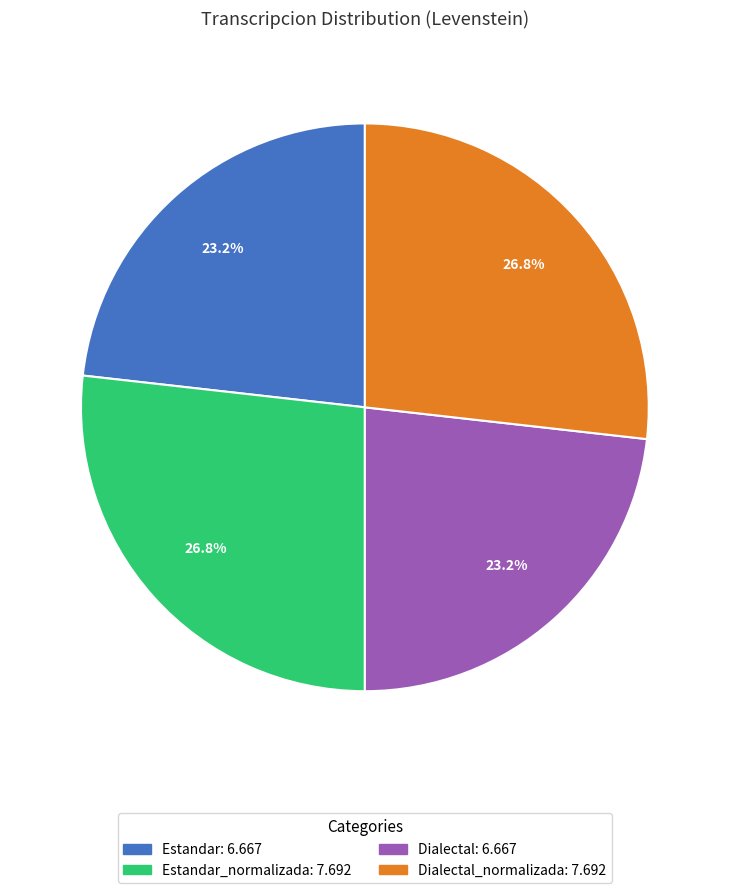

Count the number of slices in the pie.

4